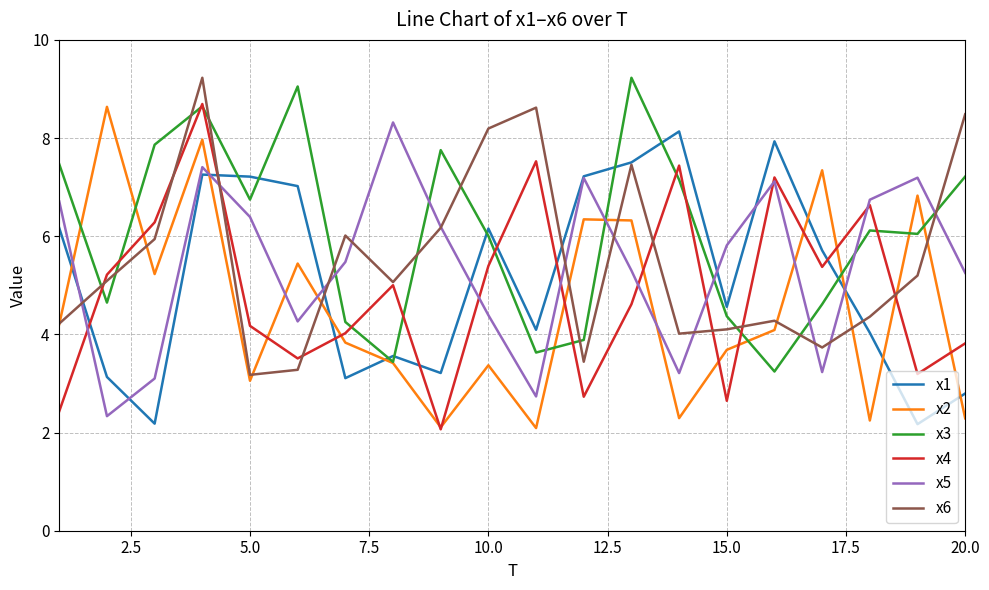

True or false: x5 and x3 intersect in this chart.

True